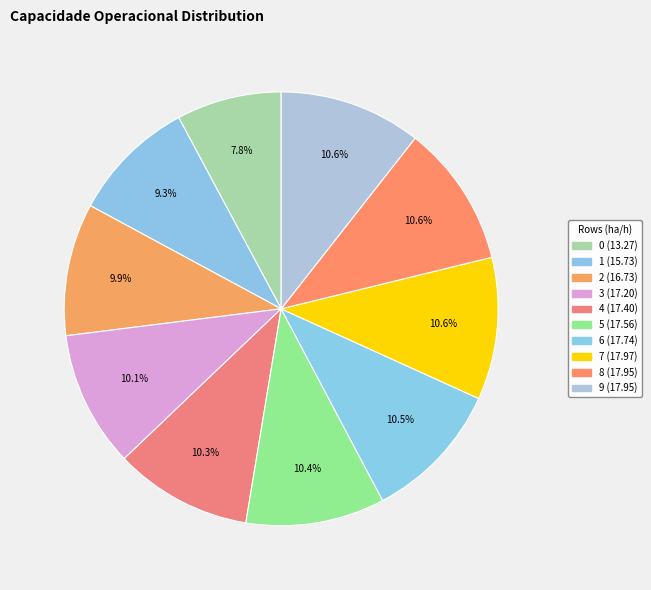

To the nearest percent, what percentage of the pie is 5?

10%